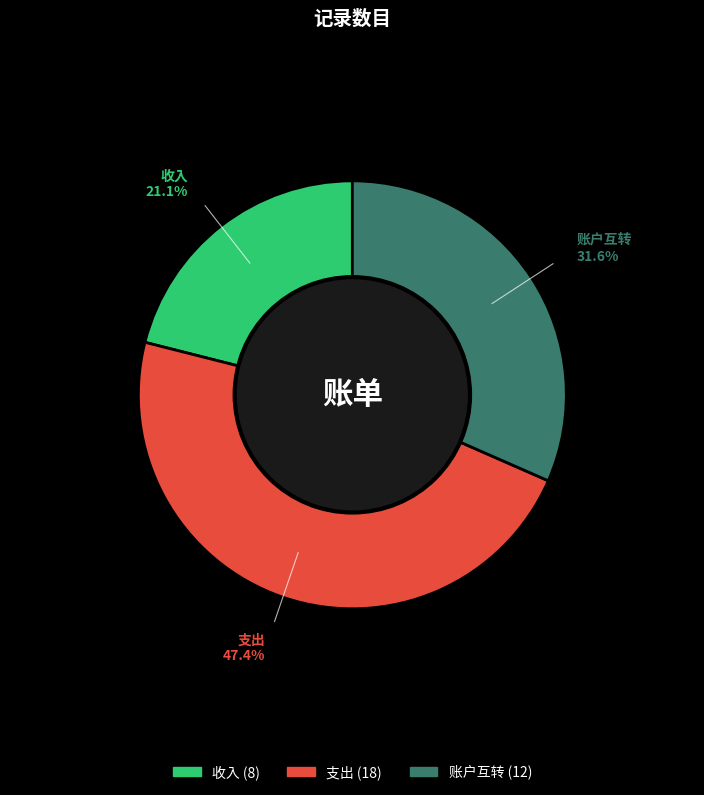

Is the sum of 支出 and 收入 greater than half?

Yes